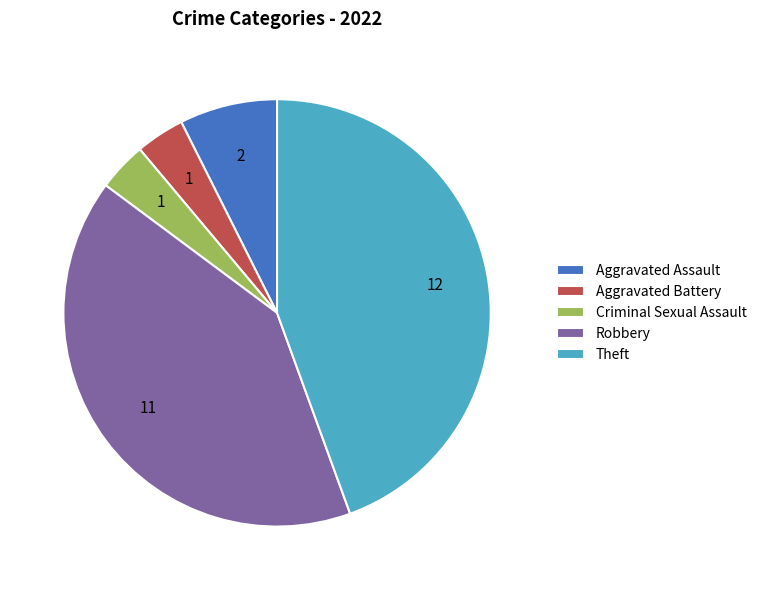

Is it true that Aggravated Battery is 18% of the pie?

False